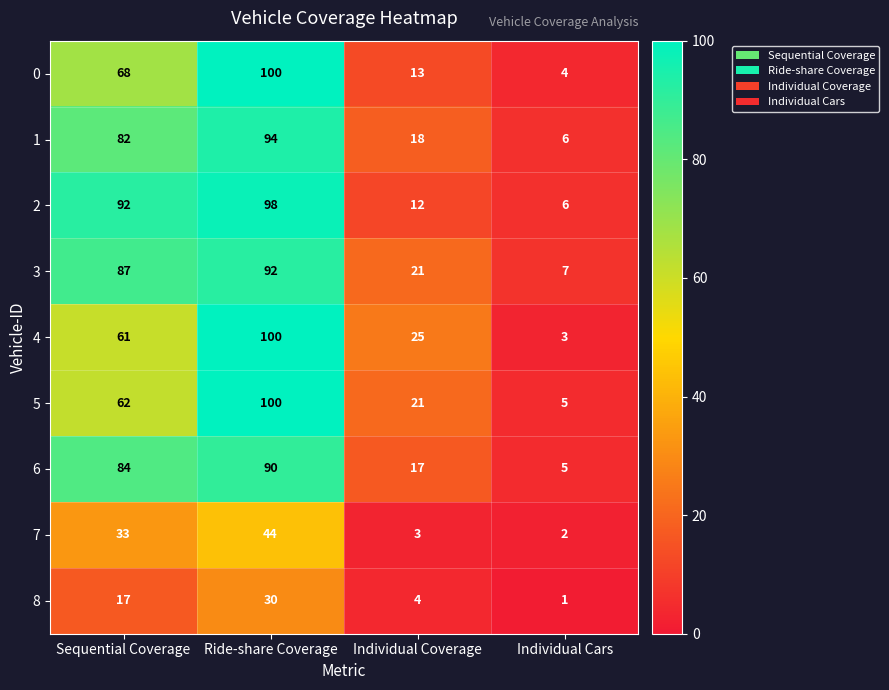

What is the difference between the 1 values at Sequential Coverage and Ride-share Coverage?

12